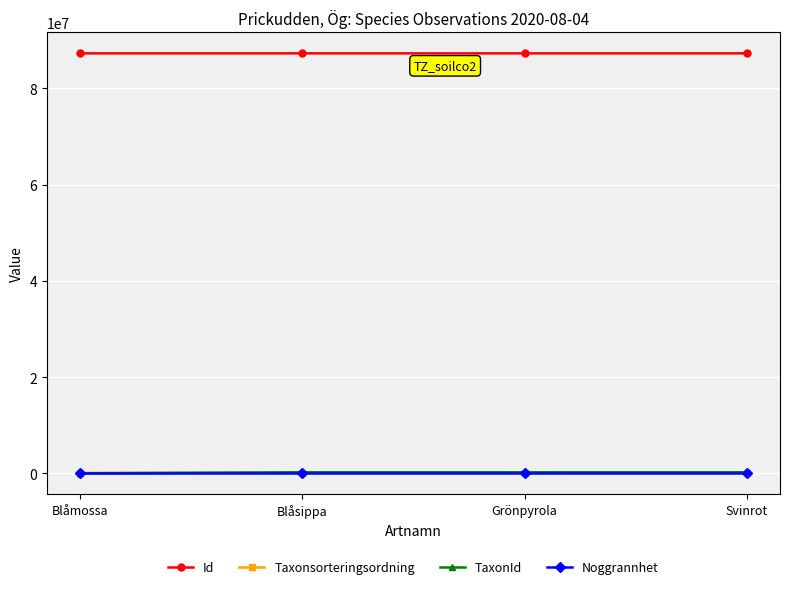

At which label is Id closest to 87290364?

Svinrot